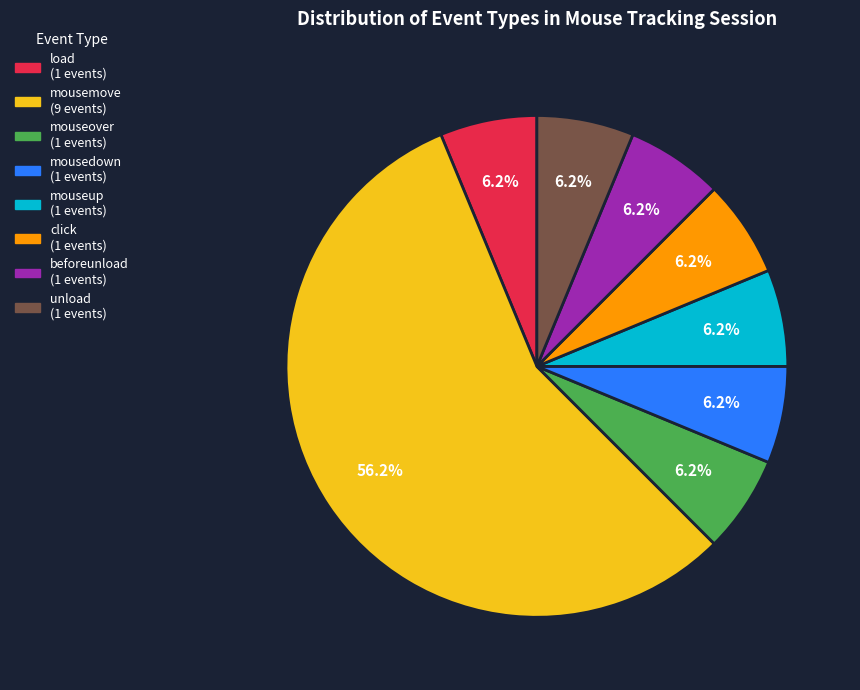

Which slice is the largest?

mousemove